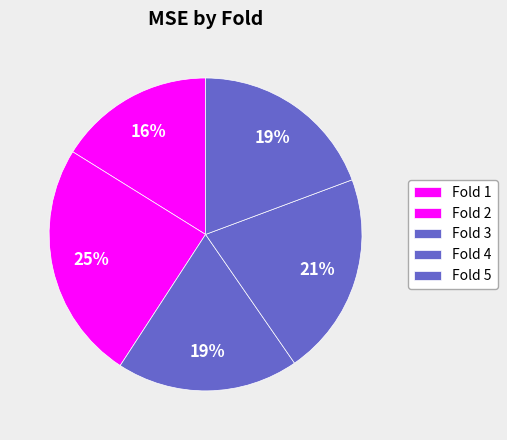

True or false: Fold 5 accounts for 25% of the total.

False